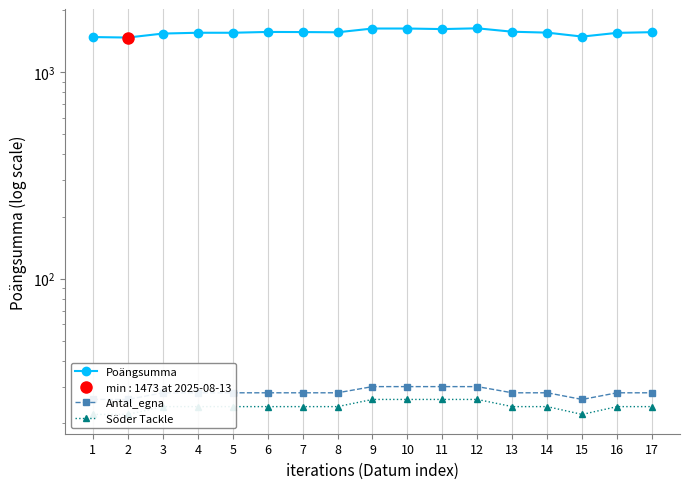

Which series has the largest total across all categories?

Poängsumma